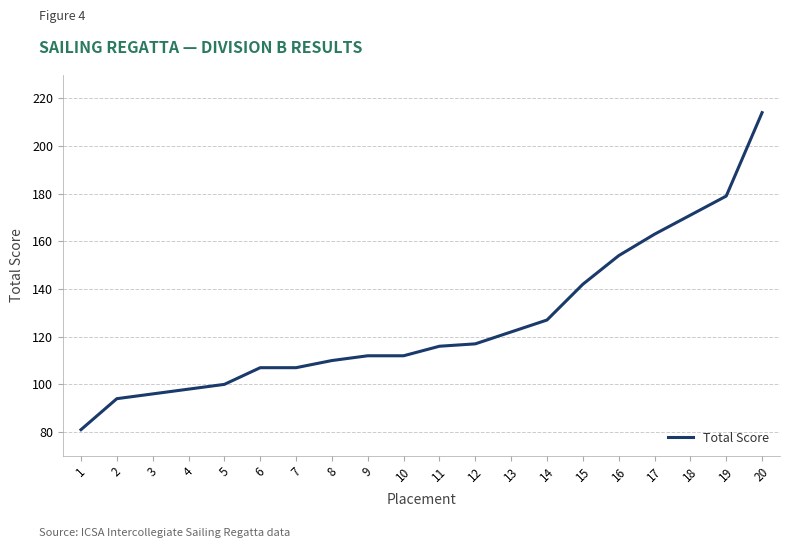

What is the approximate value at 4, to the nearest 10?

100